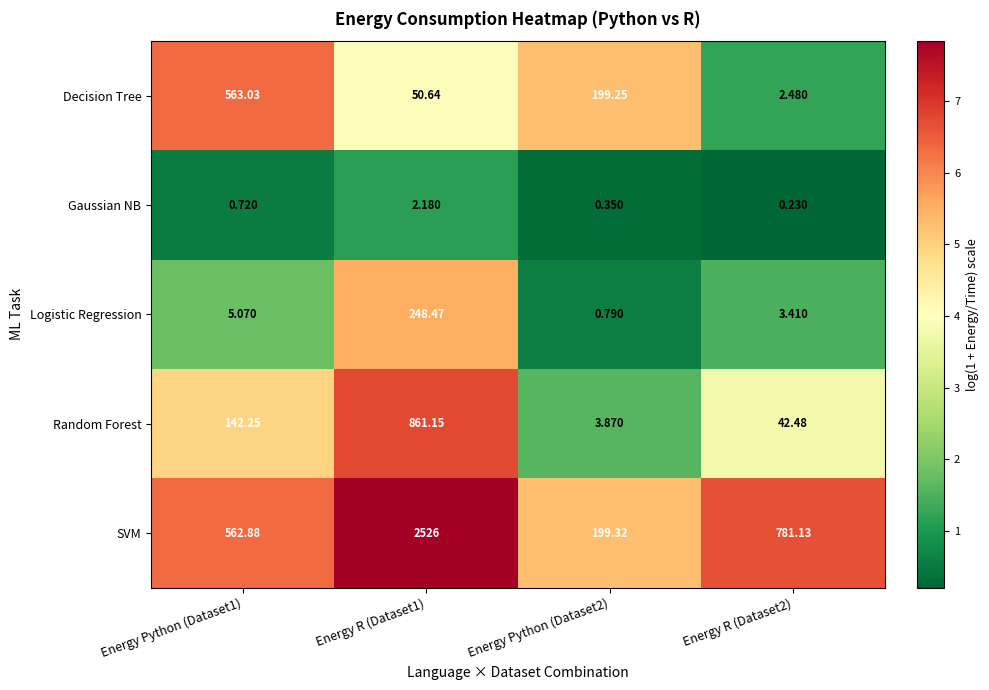

At which category is the sum across all series the highest?

Energy R (Dataset1)